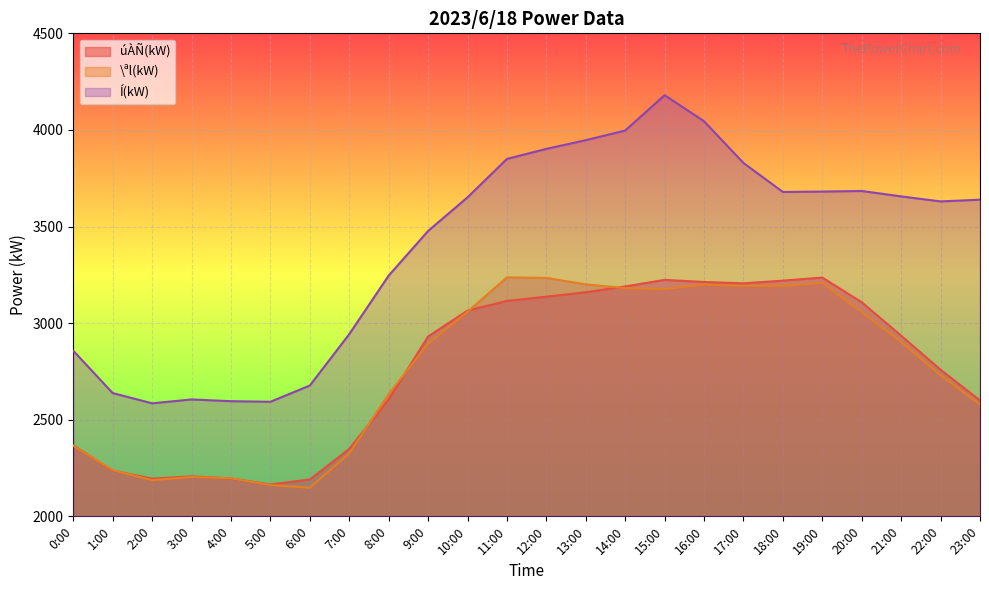

What is the sum of the úÀÑ(kW) values at 6:00 and 11:00?

5306